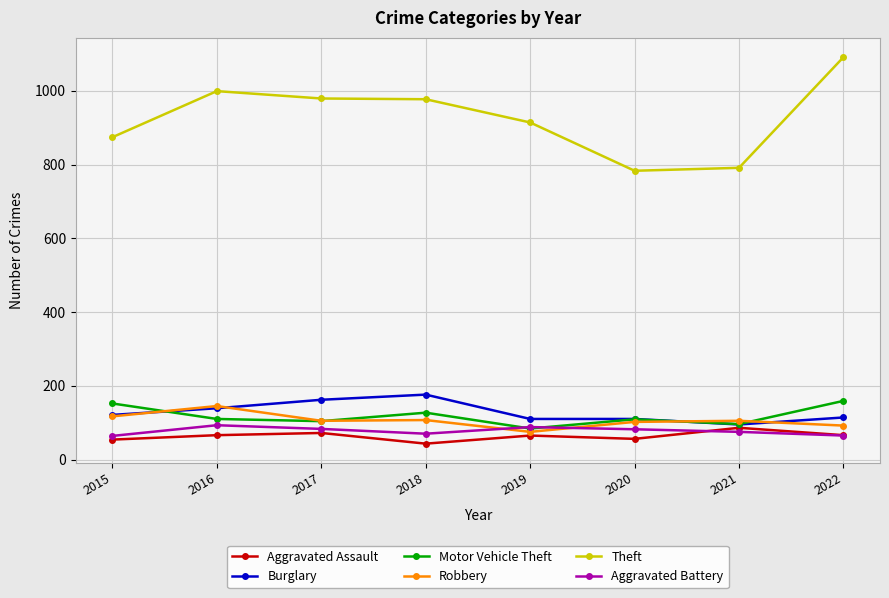

What is the total value across all series at 2016?

1552